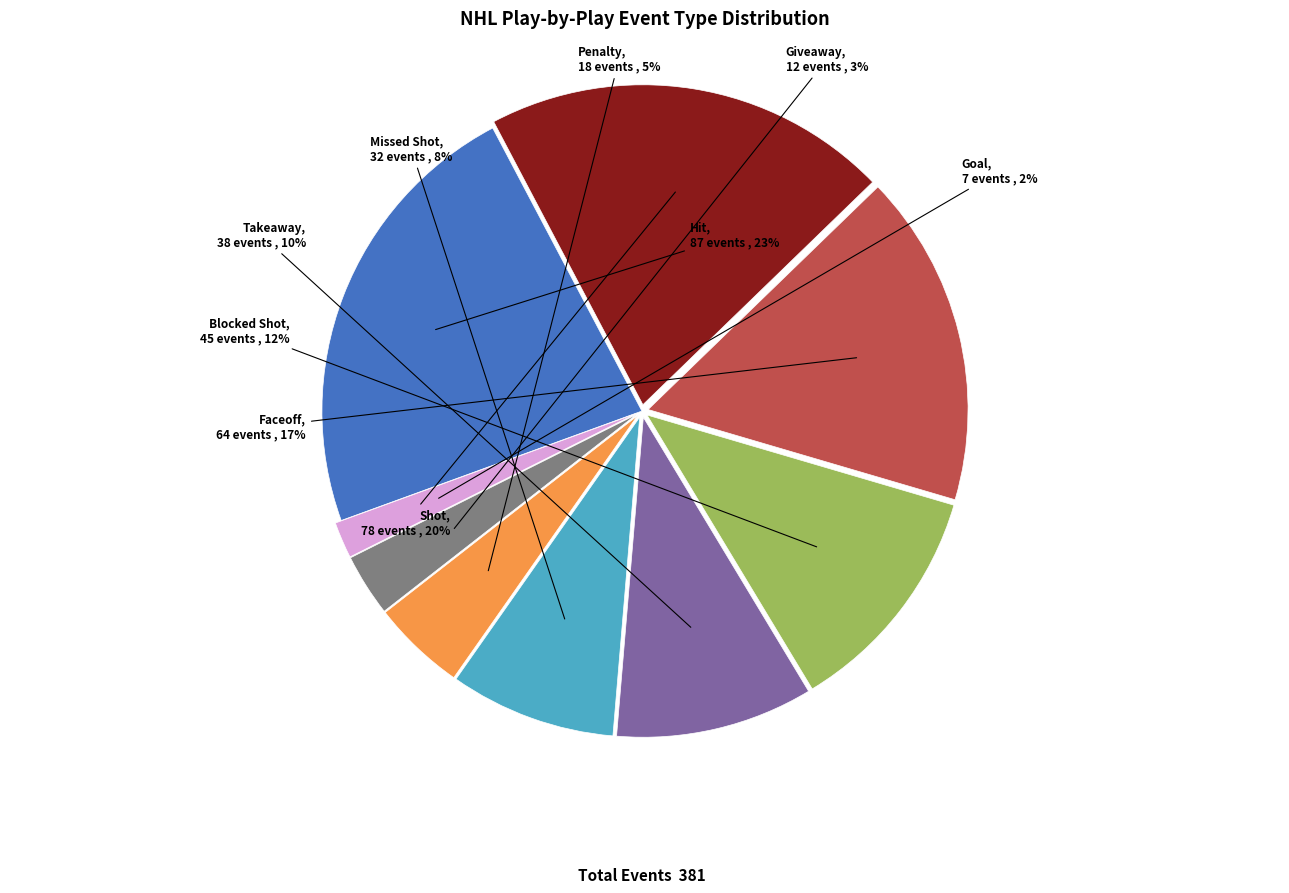

To the nearest percent, what is the difference between the Takeaway and Faceoff slice percentages?

7%